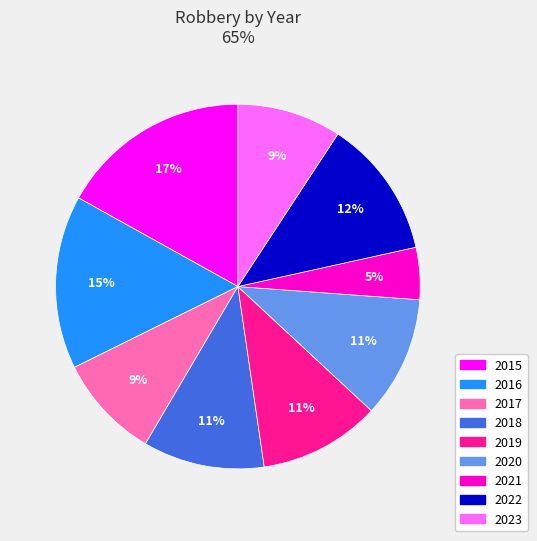

To the nearest percent, what percentage of the pie is 2017?

9%